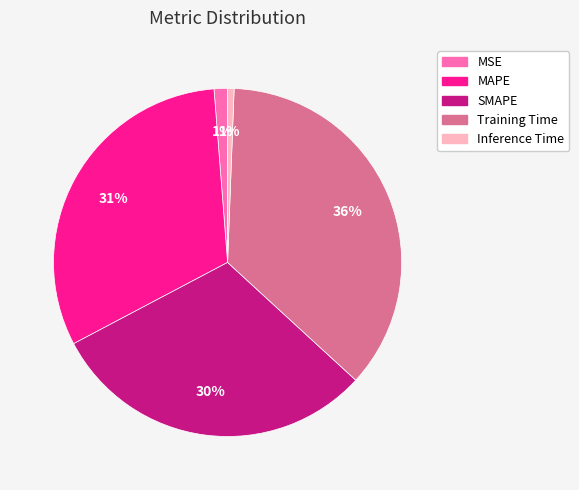

Which category has the biggest portion of the pie?

Training Time